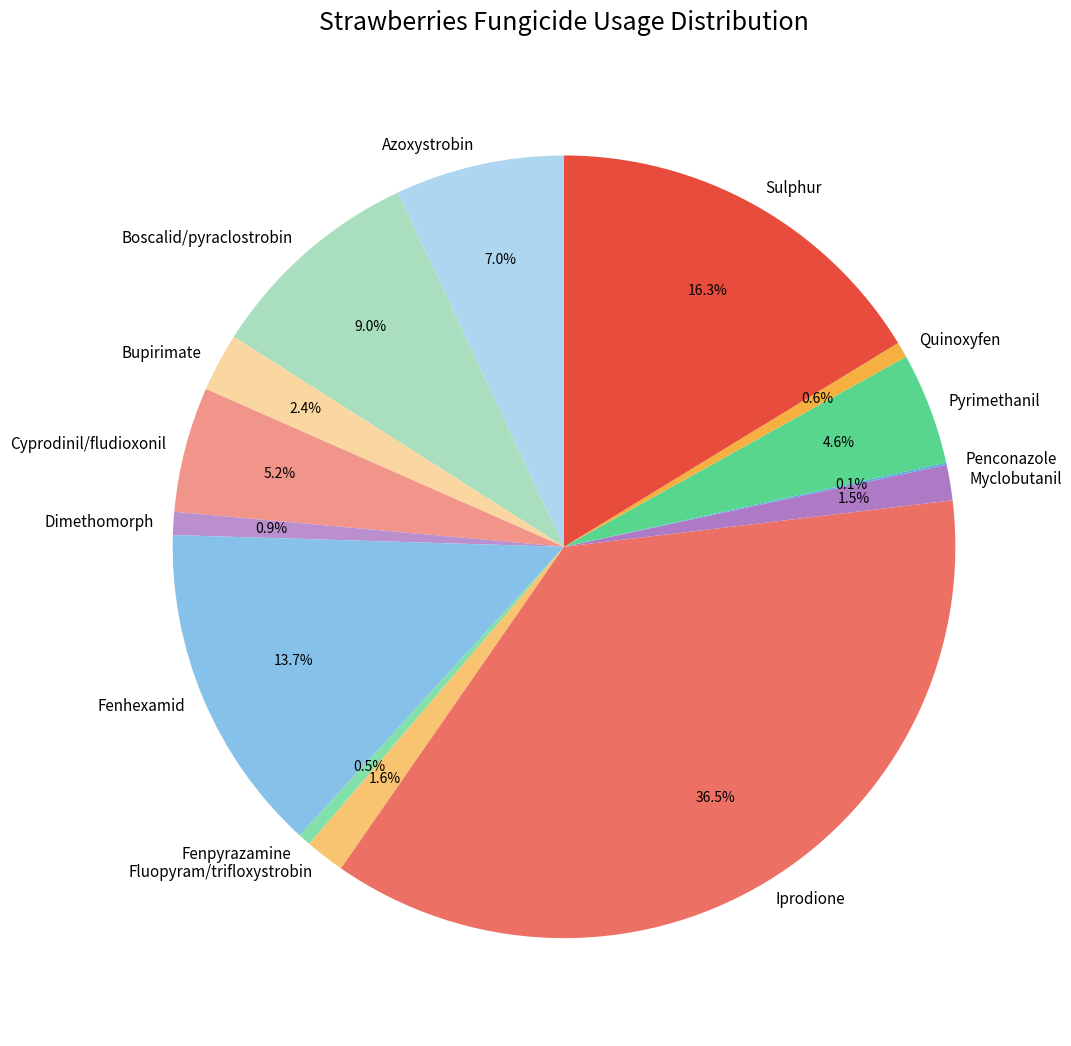

Is it true that Pyrimethanil is 5% of the pie?

True